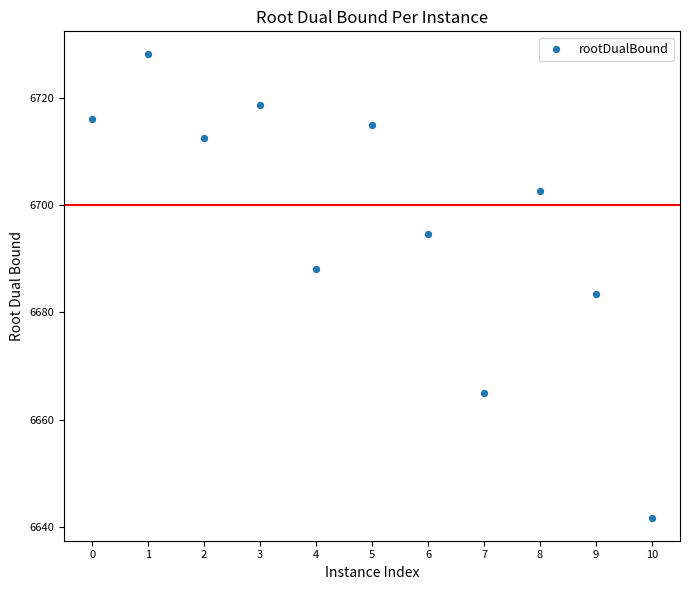

What is the range of Y values (max minus min)?

86.2